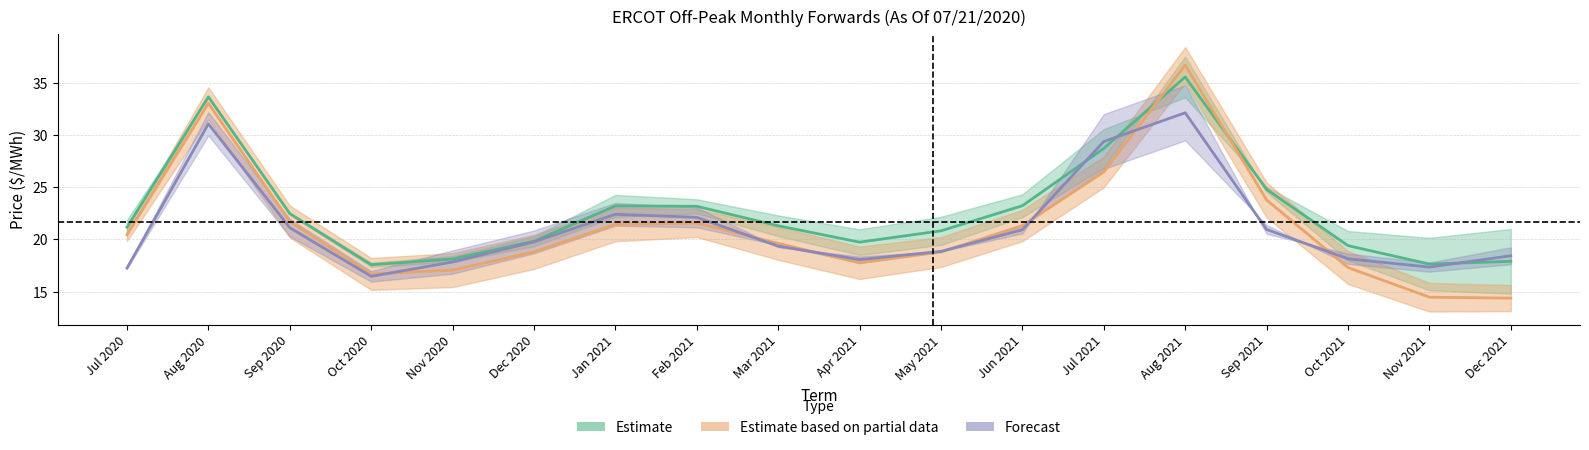

What is the average value of the Houston Zone series?

21.2